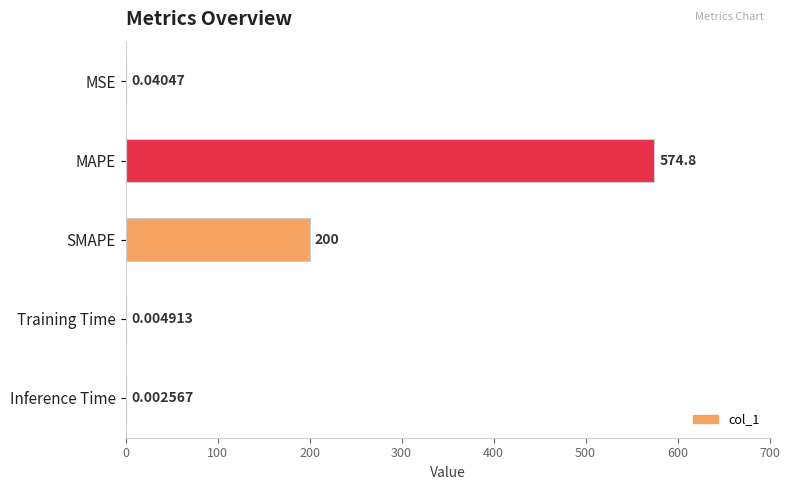

What is the change in value from MAPE to Training Time?

-574.8